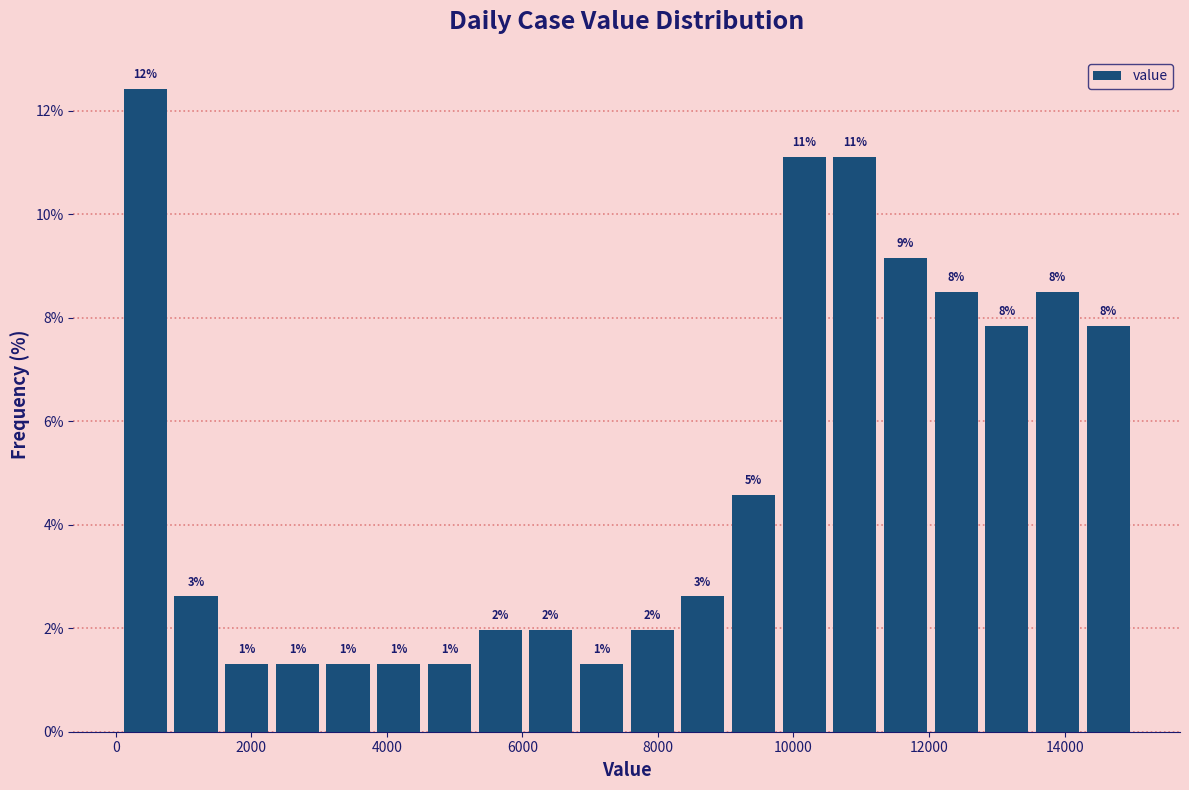

Around what value on the x-axis is the tallest bar? Give the approximate position of its centre, as read against the axis.

400